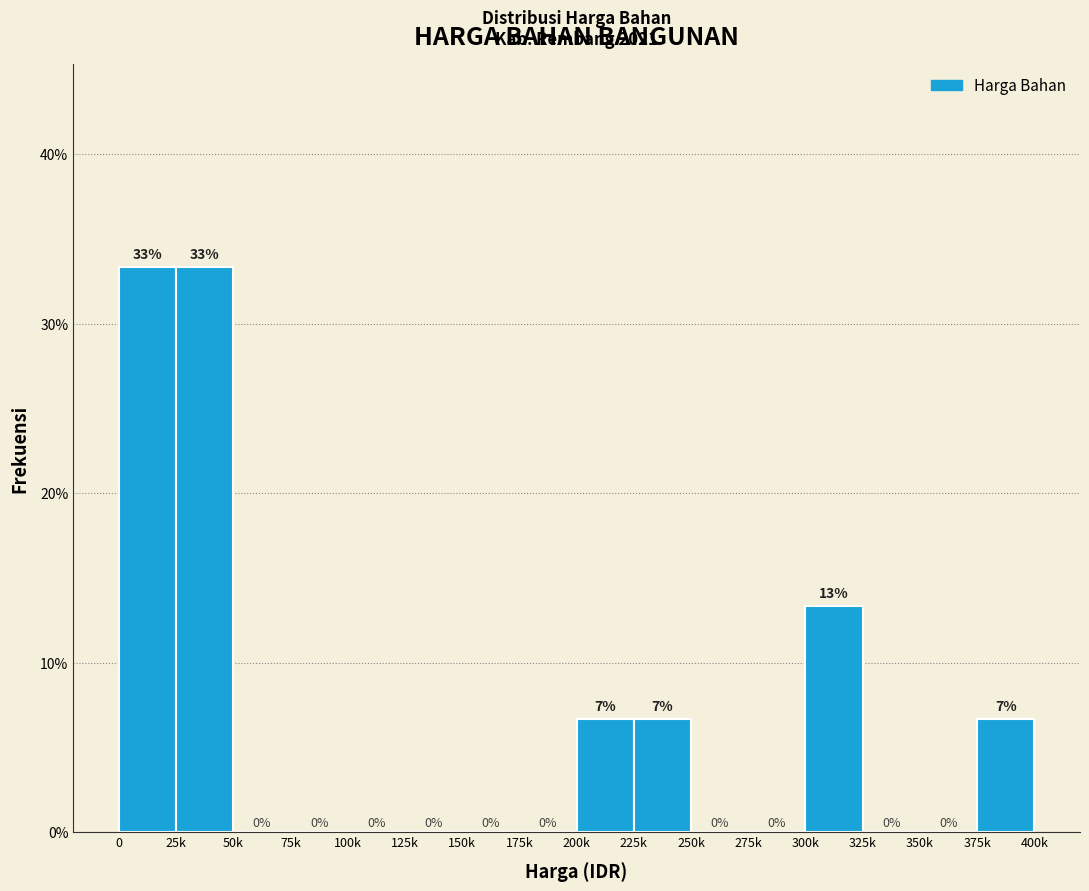

What value does the data have at 375k?

6.7